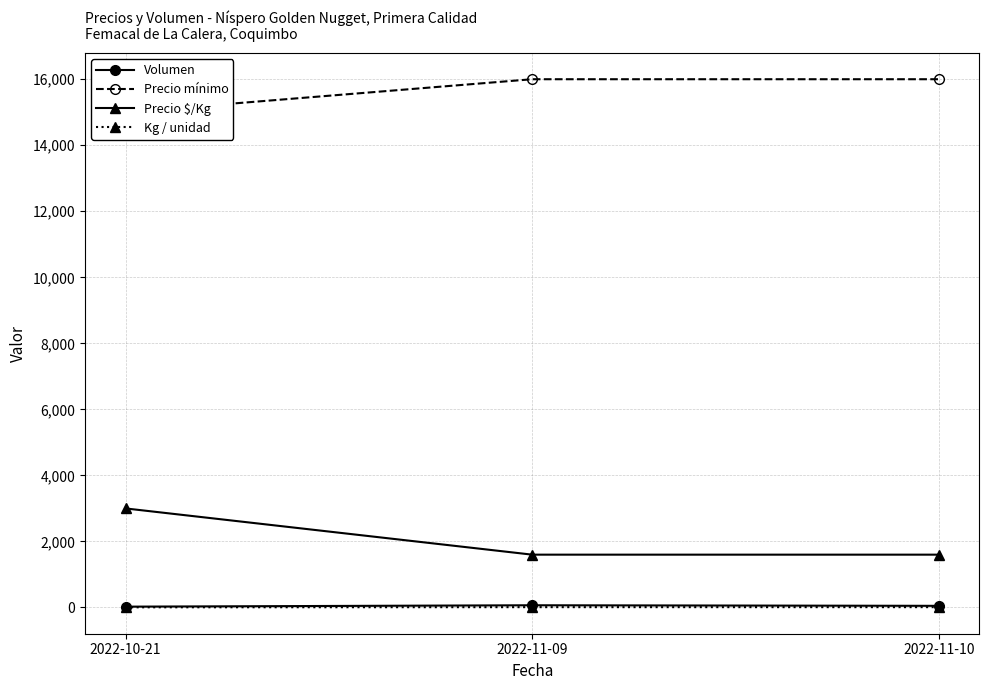

Between 2022-11-09 and 2022-10-21, which is larger?

2022-11-09